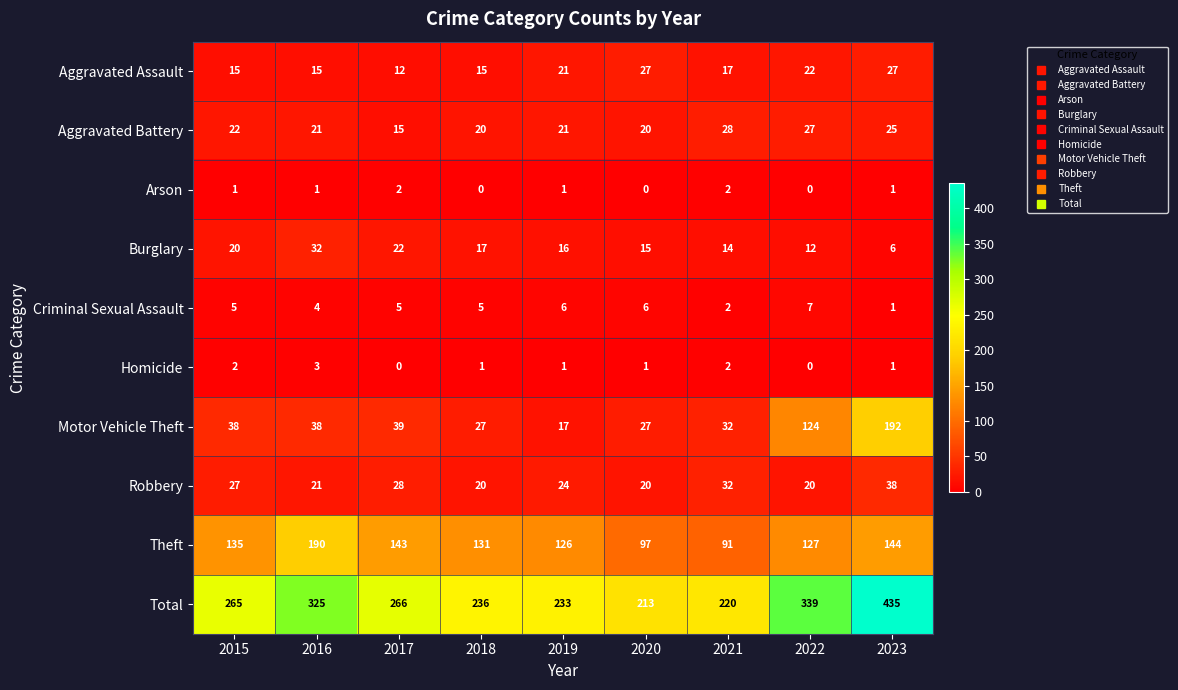

Where does the Aggravated Battery series first go above 21?

2015